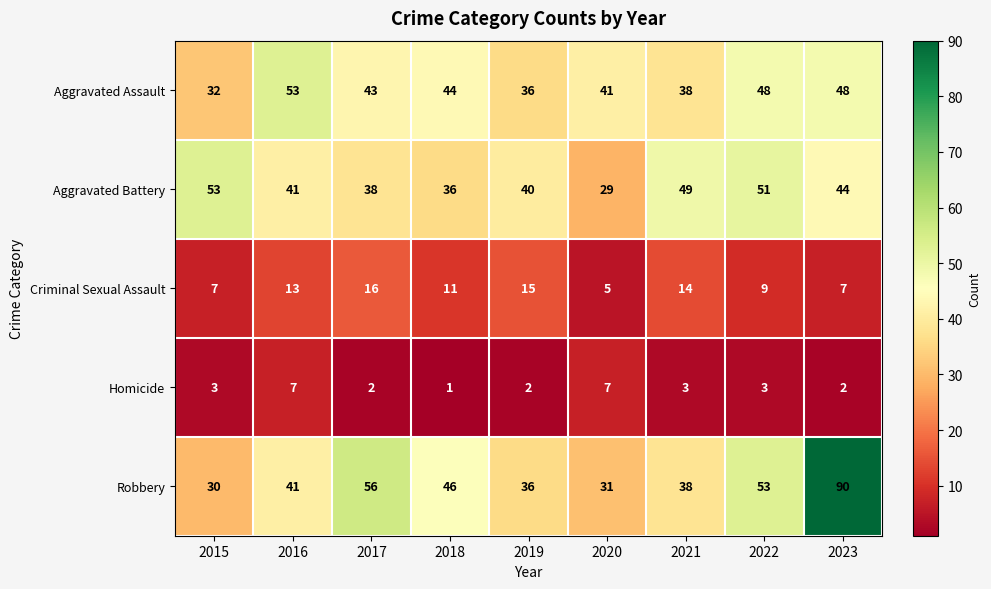

Is it true that Homicide equals 2 at 2017?

True